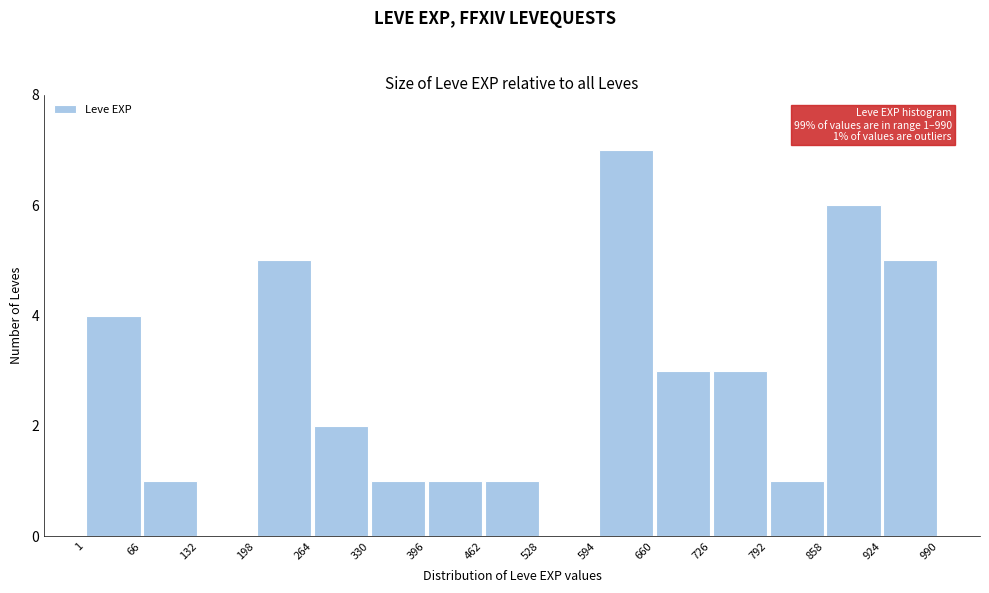

Which range on the x-axis has the tallest bar?

594 to 660